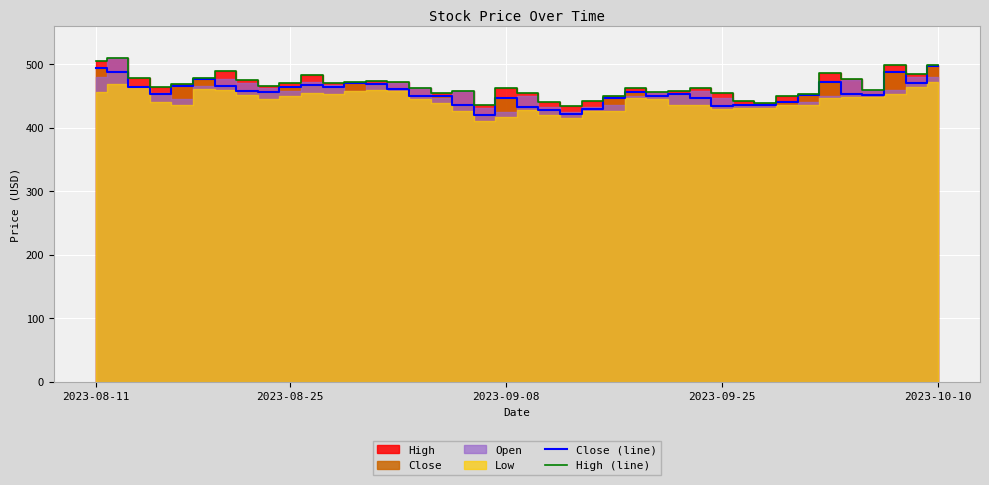

What is the highest value of the Close (line) series?

496.9